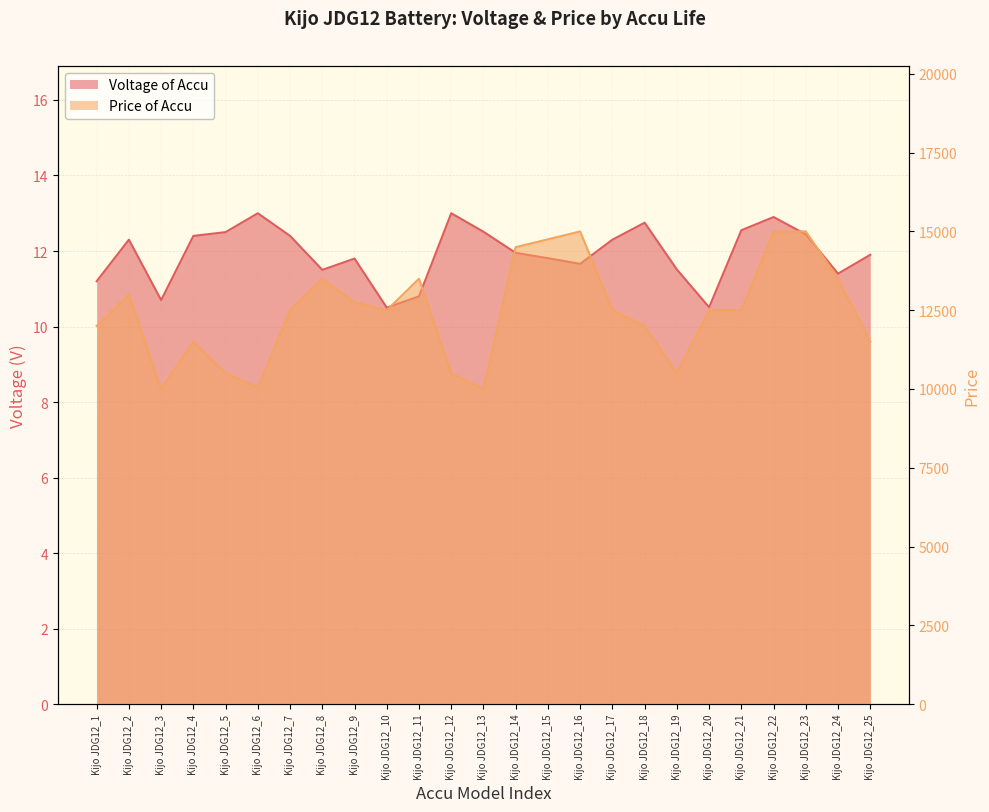

How many values in the Price of Accu series exceed 12500?

10